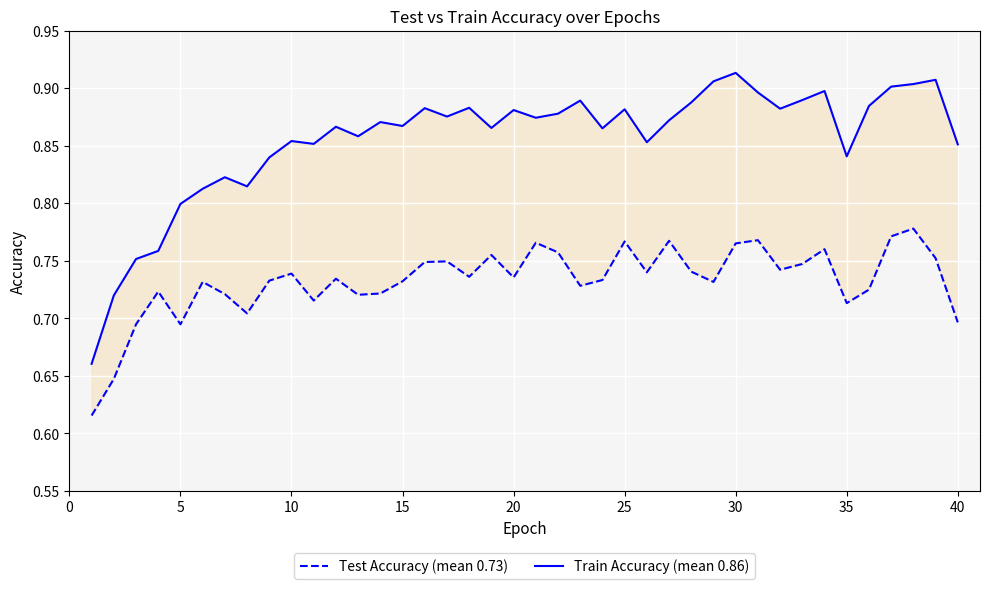

Count the number of data series in this chart.

2